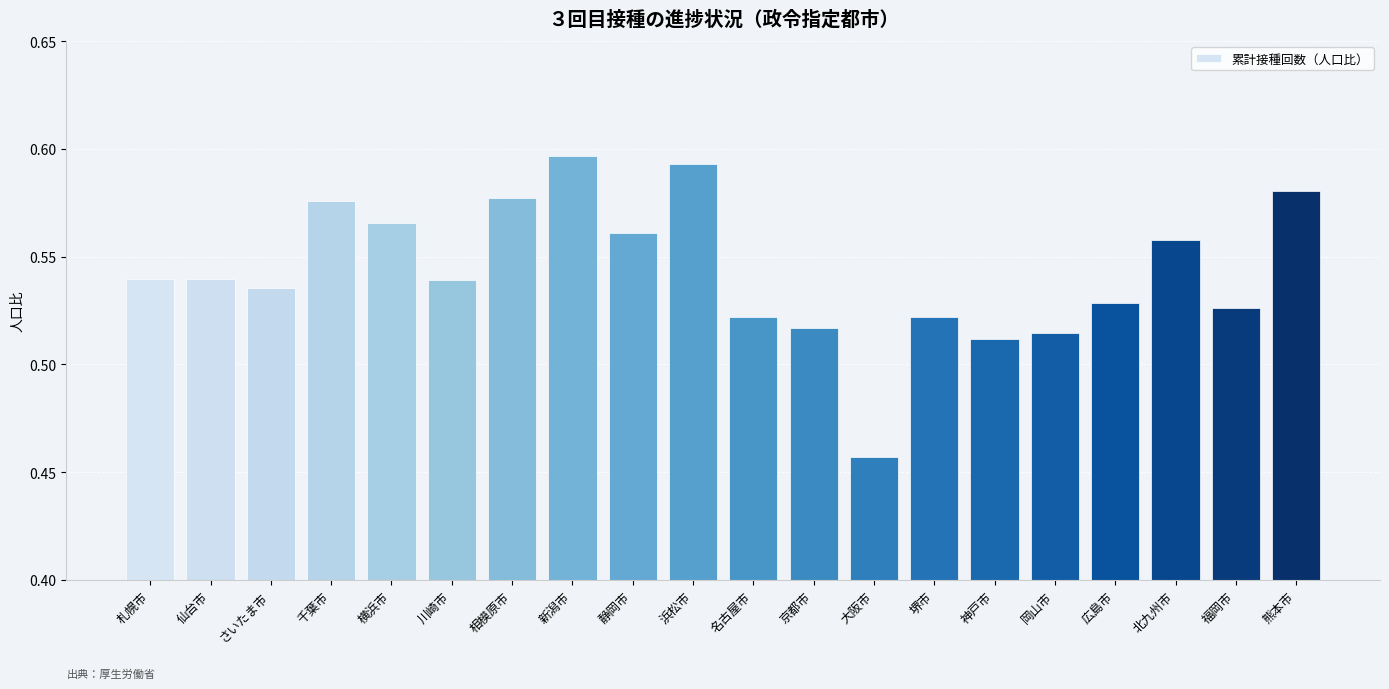

At which category does the chart reach its minimum across all series?

大阪市